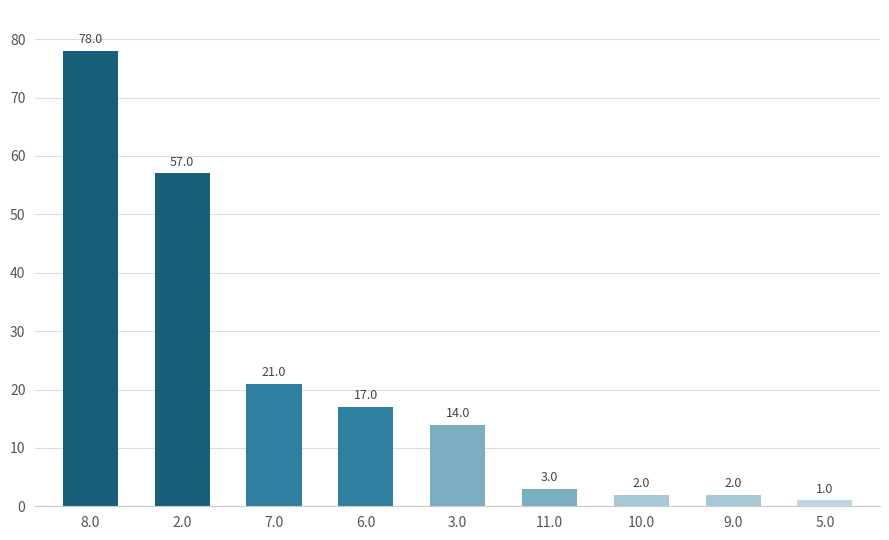

How many values are below 14?

4